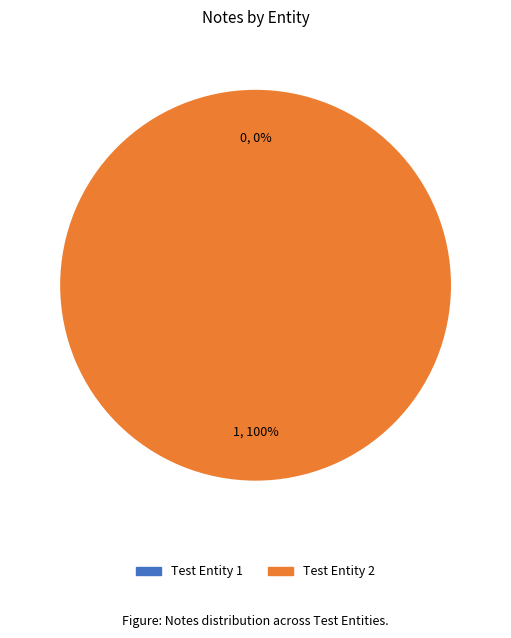

Which slice represents more than half of the pie?

Test Entity 2